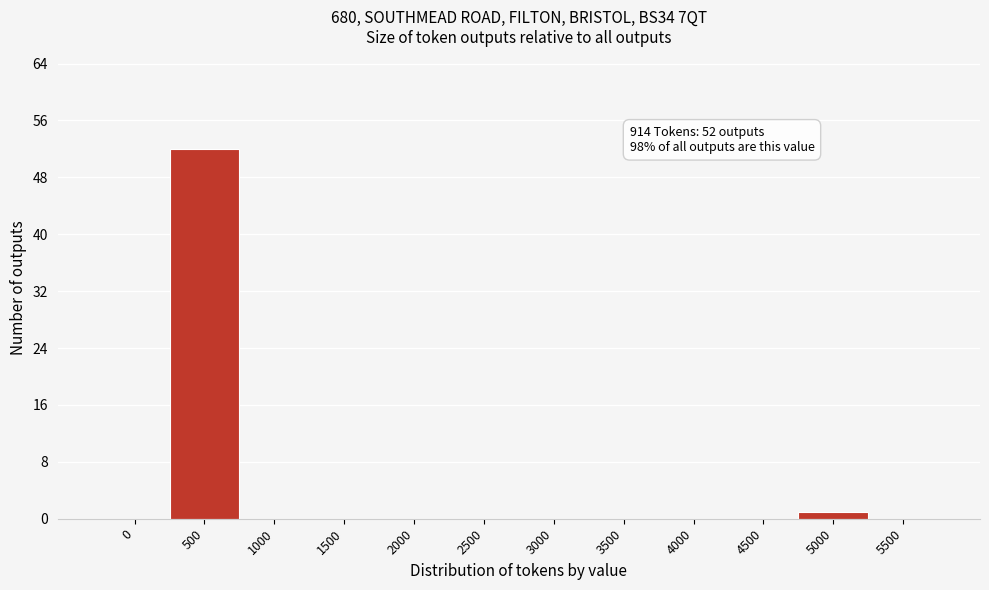

Reading left to right, list all the values displayed in this chart.

0=0	500=52	1000=0	1500=0	2000=0	2500=0	3000=0	3500=0	4000=0	4500=0	5000=1	5500=0